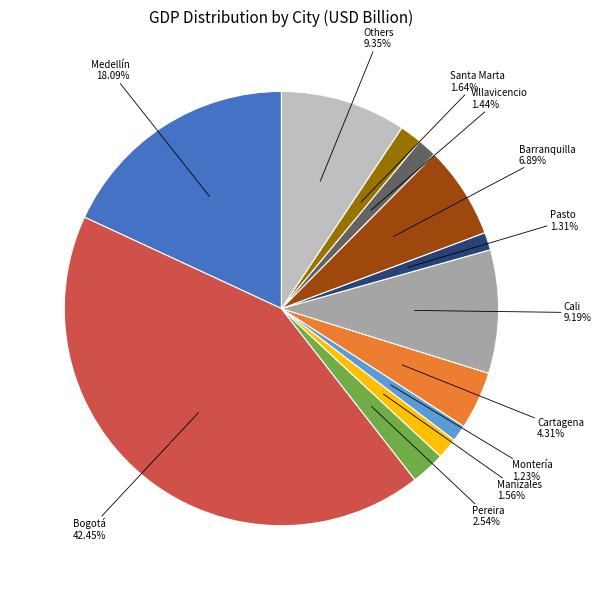

Does any single category account for the majority?

No